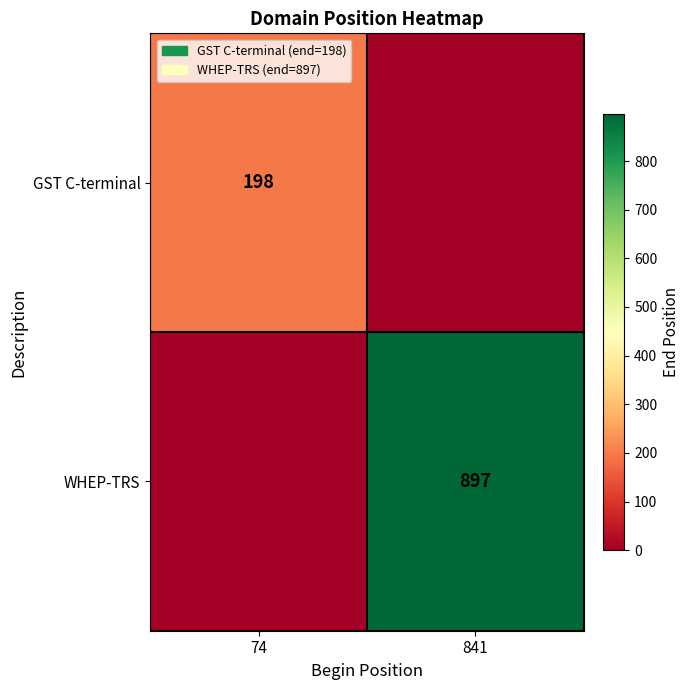

What is the total value across all series at 74?

198